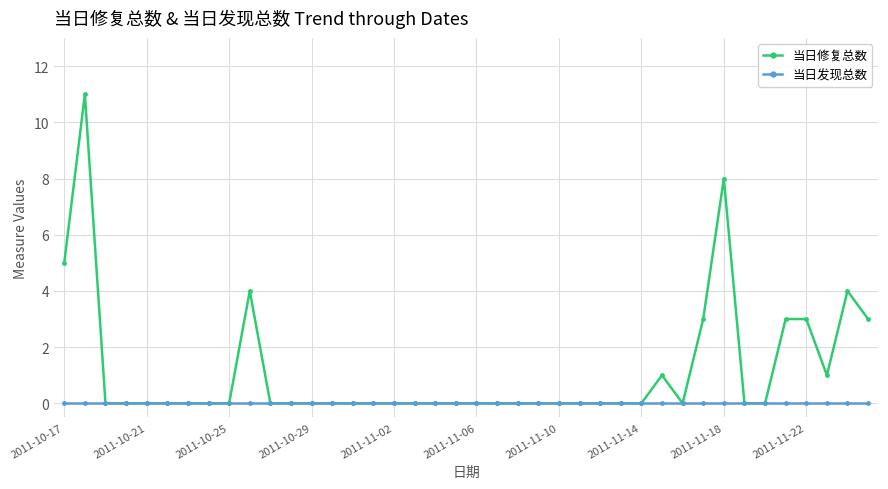

What are all the series names shown in the legend?

当日修复总数, 当日发现总数